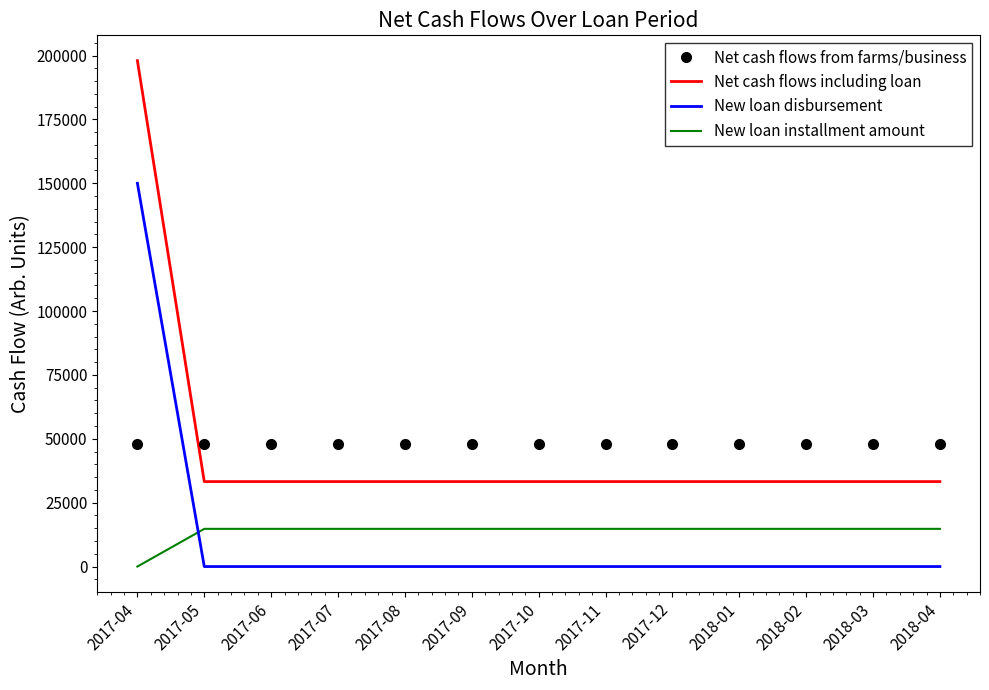

At which category does the chart reach its peak across all series?

2017-04